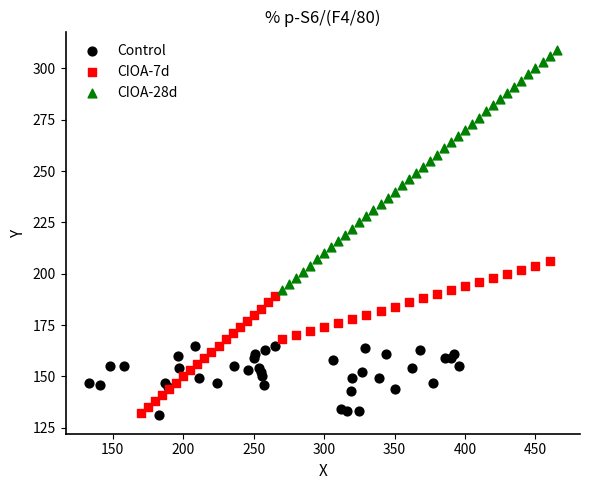

Which series has the largest Y range (max minus min)?

CIOA-28d